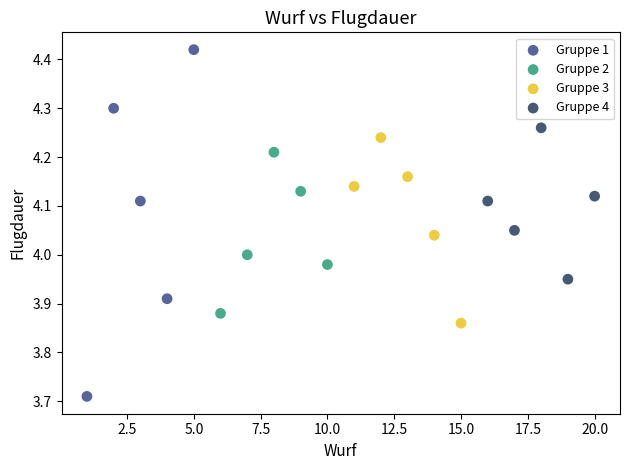

Which series reaches the minimum Y coordinate?

Gruppe 1